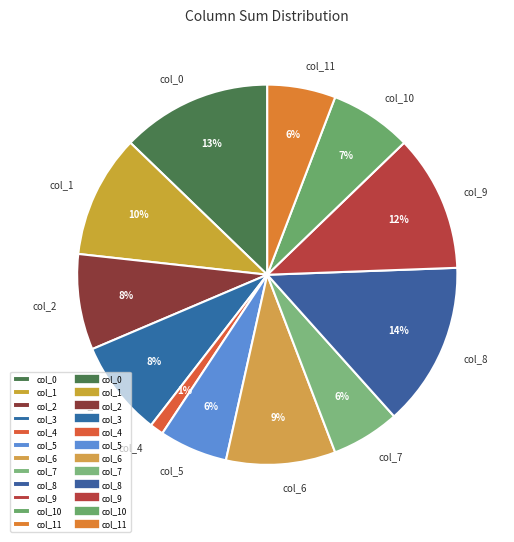

How many segments does this pie chart have?

12